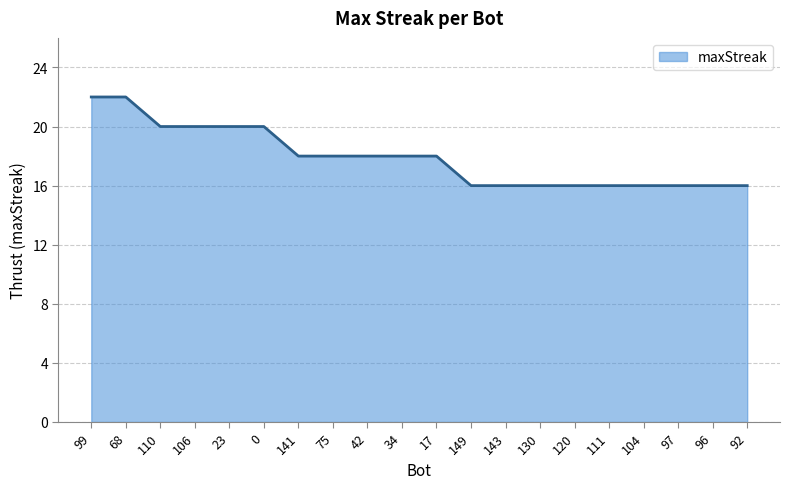

At which label does the data first exceed 18?

99